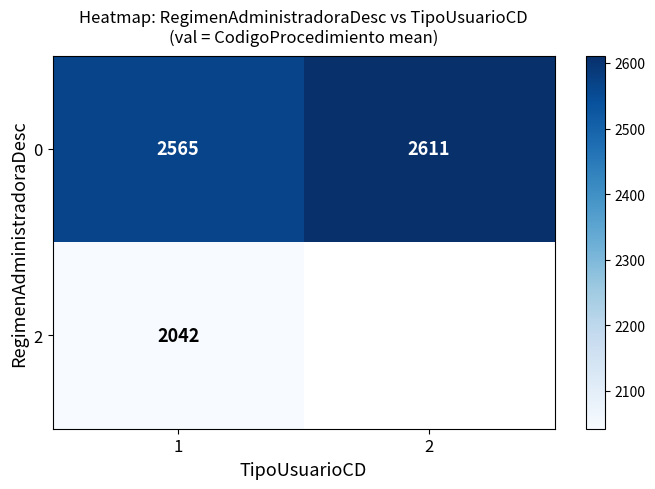

True or false: 2 has a value of 2042 at 1.

True